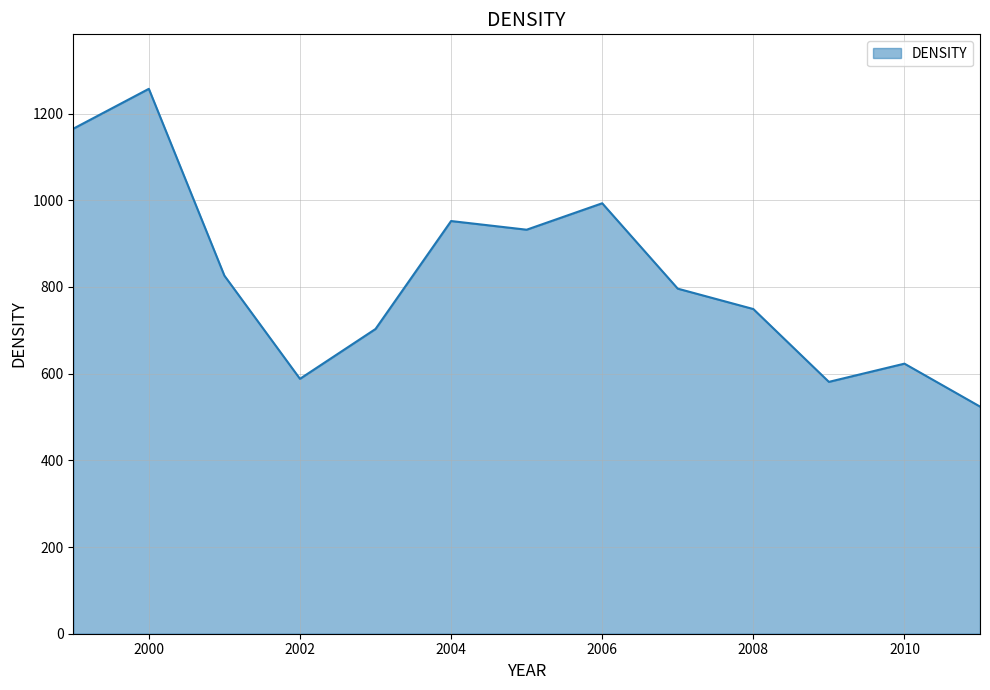

What is the smallest value displayed?

524